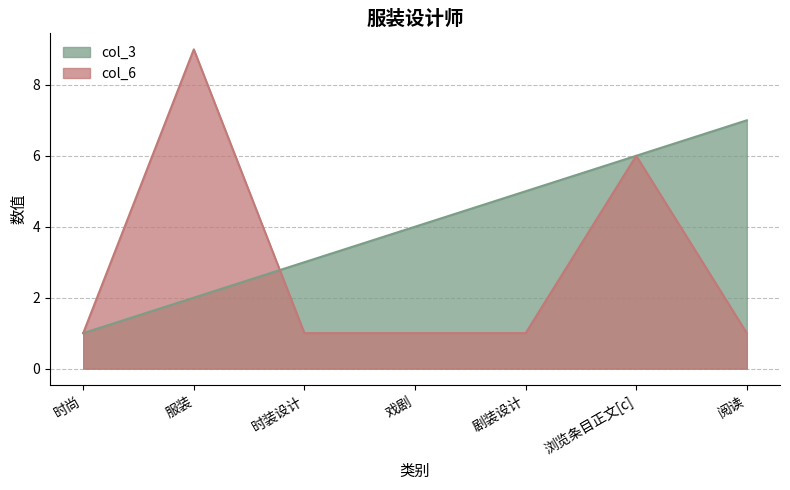

True or false: col_3 and col_6_numeric cross at least once.

True